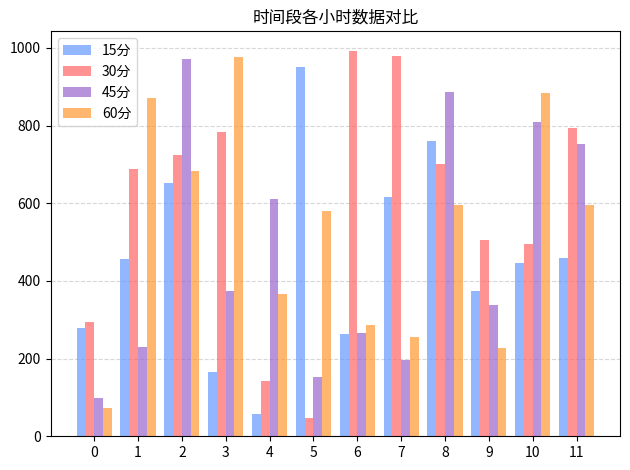

Read the 15分 value at 8.

759.7